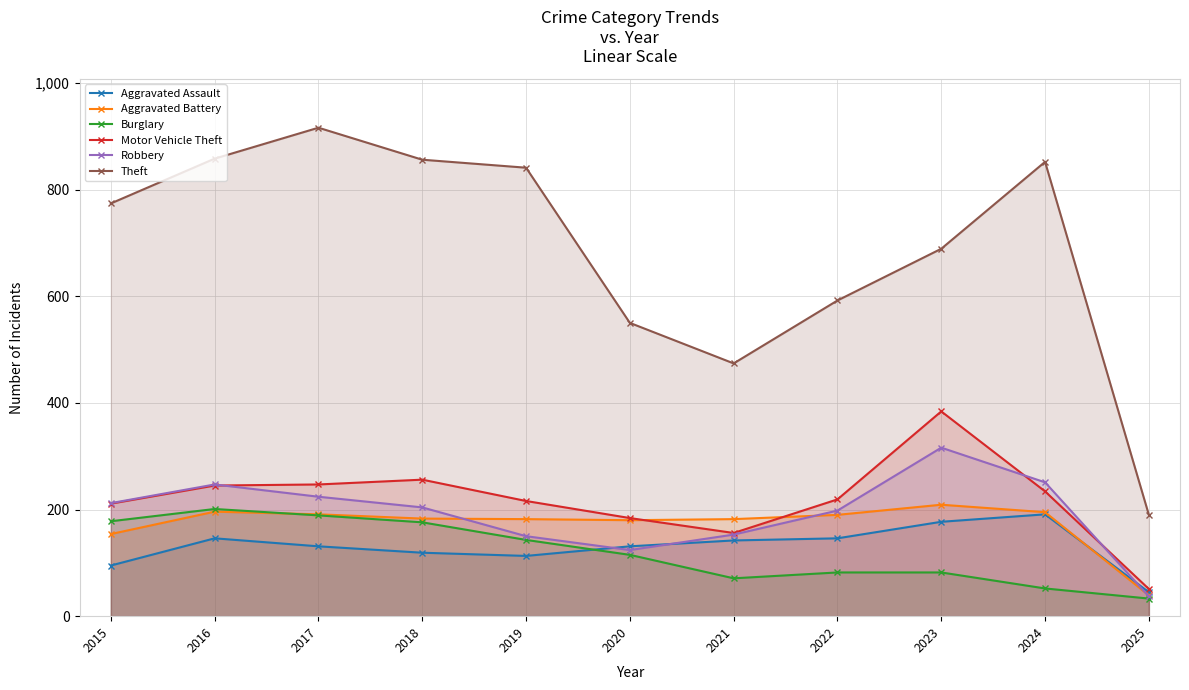

True or false: Aggravated Battery and Theft cross at least once.

False